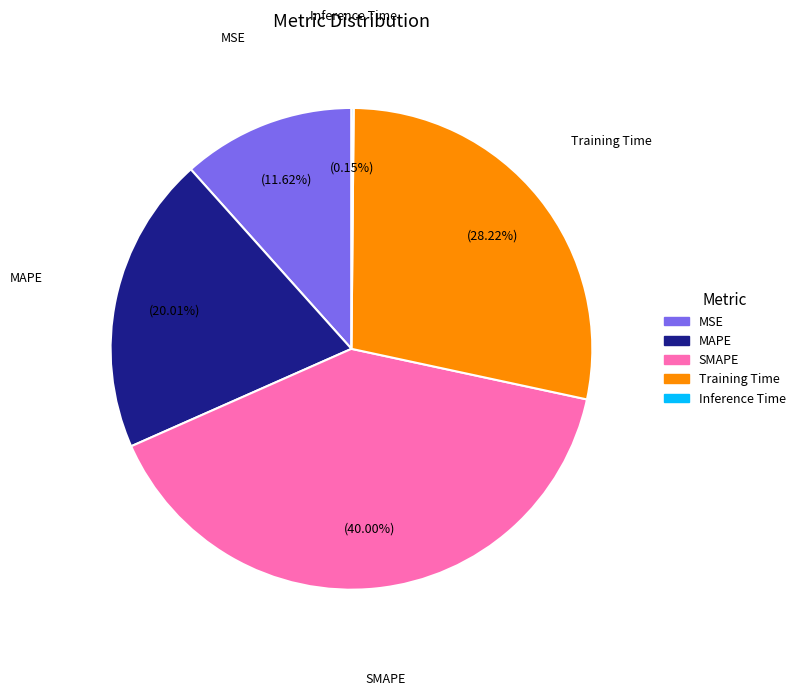

To the nearest percent, what is the average slice percentage?

20%